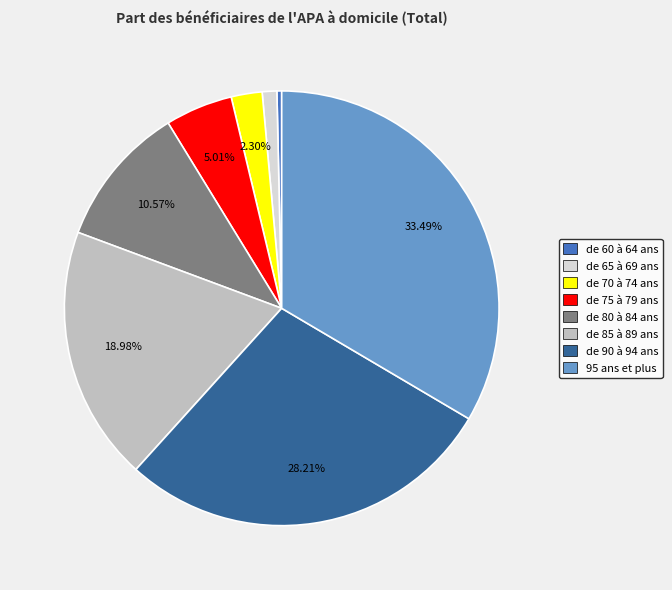

How many segments does this pie chart have?

8